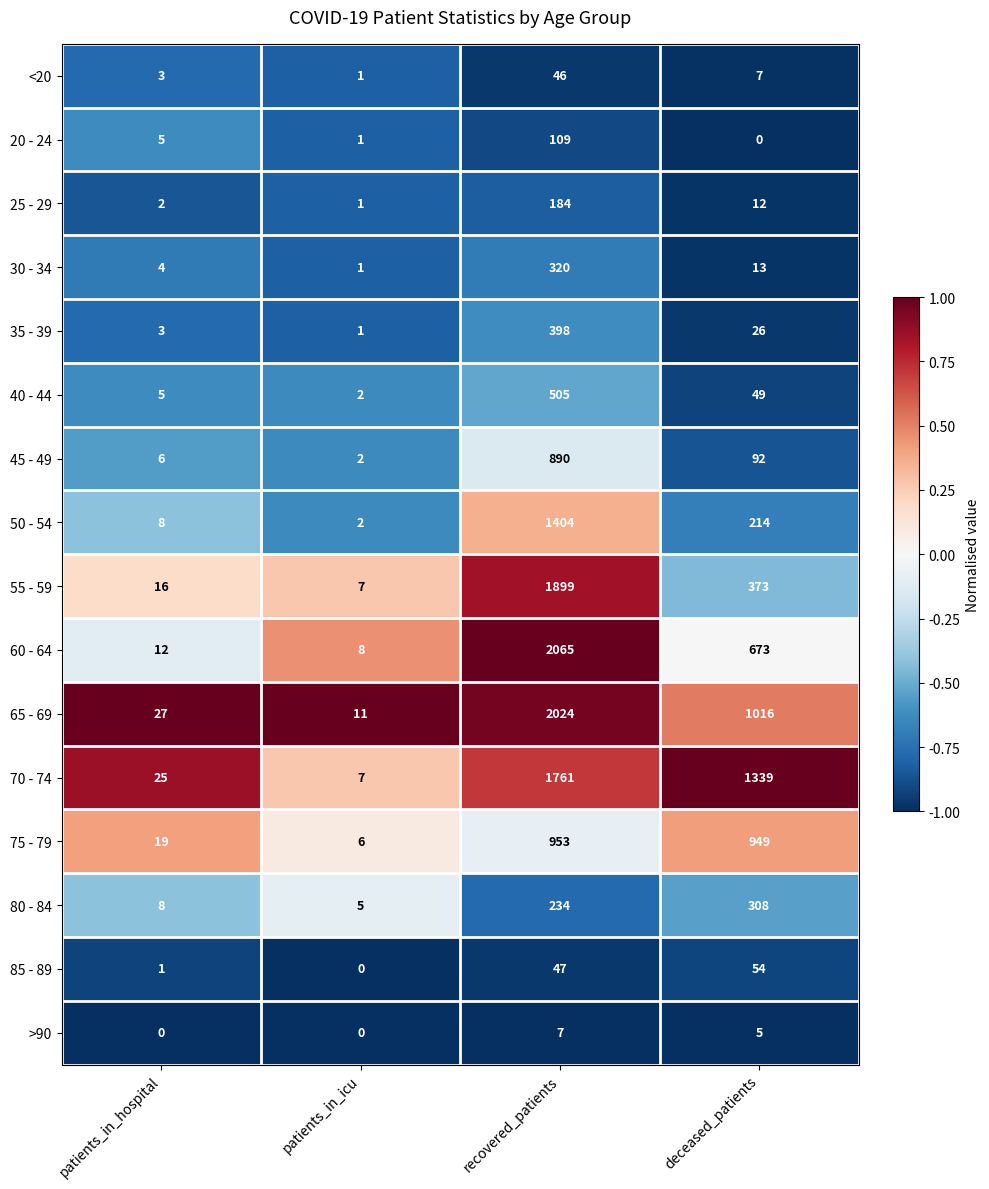

Between patients_in_icu and deceased_patients, which series saw the biggest shift?

70 - 74